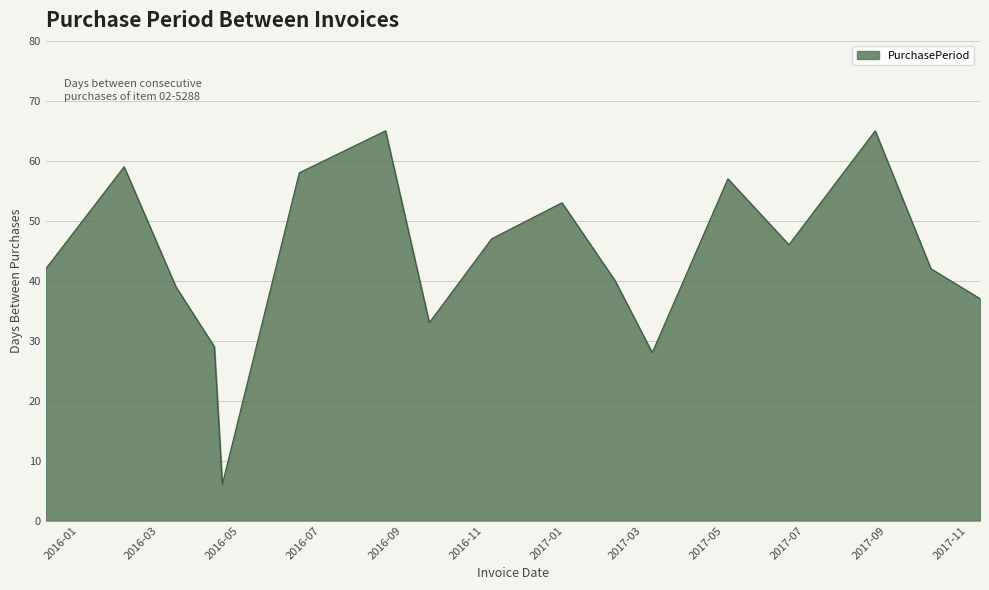

Reading right to left, what are all the values shown in this chart?

37	42	65	46	57	28	40	53	47	33	65	58	6	29	39	59	42